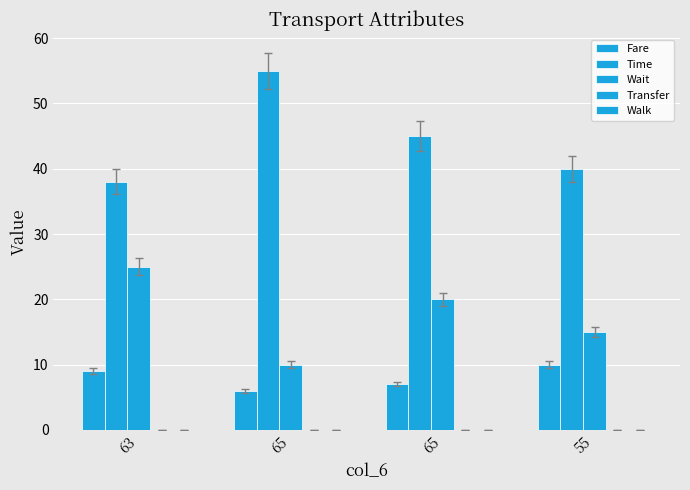

At how many categories does at least one series exceed 21?

4